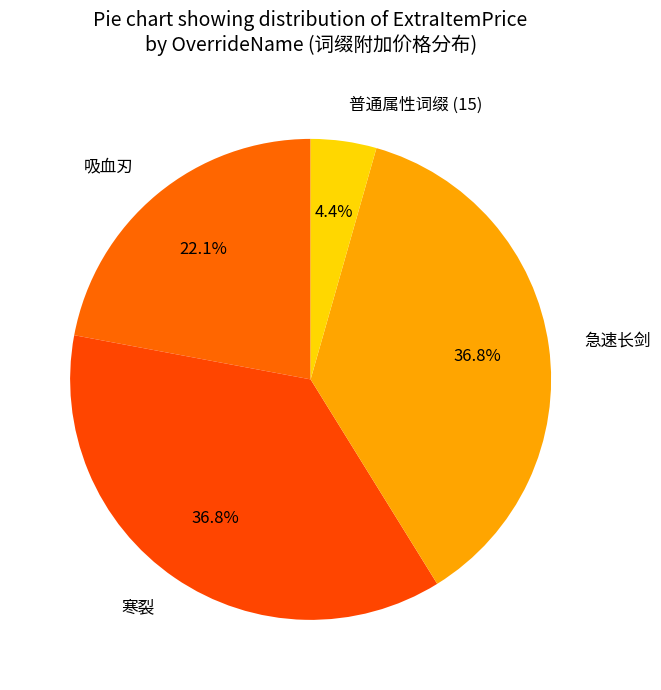

Approximately how many times larger is the value at 急速长剑 compared to 寒裂?

1.0